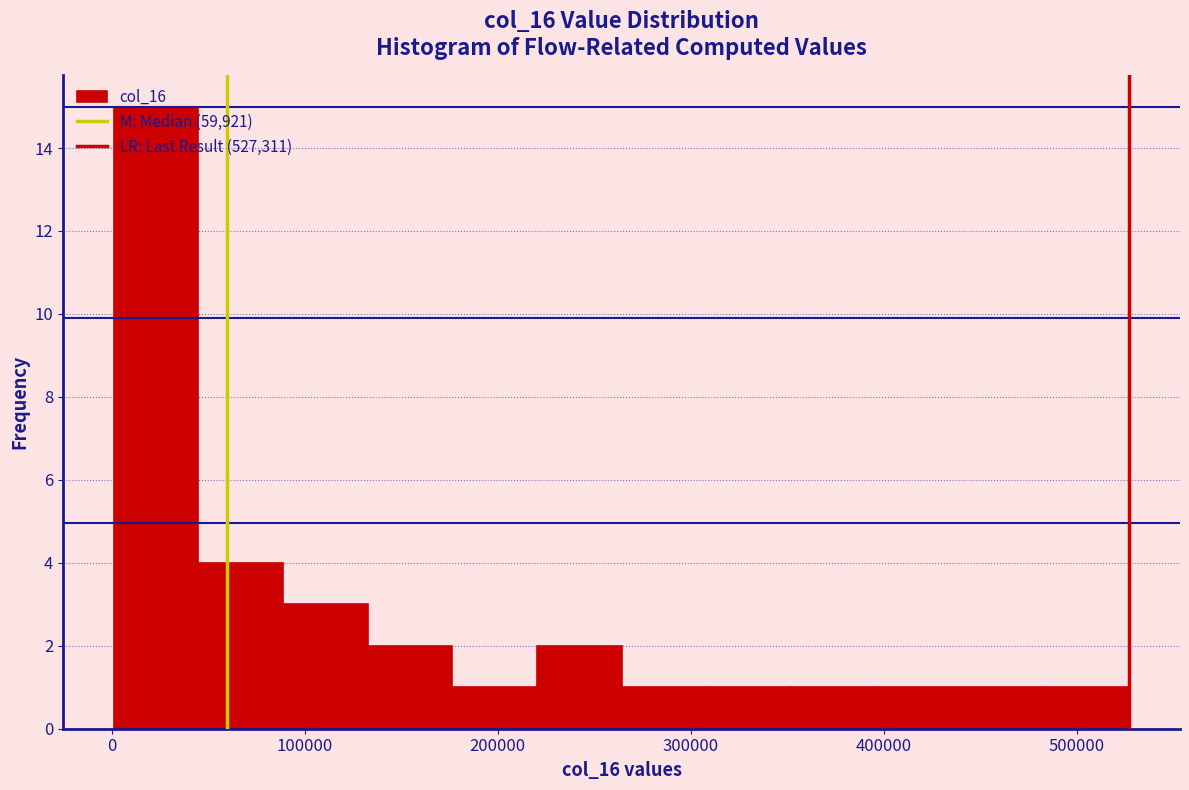

Reading left to right, transcribe this chart: for each bar, give the range it covers on the x-axis and its height. Neither the bar edges nor the heights are printed on the chart, so give them approximately, as read against the axes.

0 to 50000: 15
50000 to 90000: 4
90000 to 130000: 3
130000 to 180000: 2
180000 to 220000: 1
220000 to 260000: 2
260000 to 310000: 1
310000 to 350000: 1
350000 to 400000: 1
400000 to 440000: 1
440000 to 480000: 1
480000 to 530000: 1